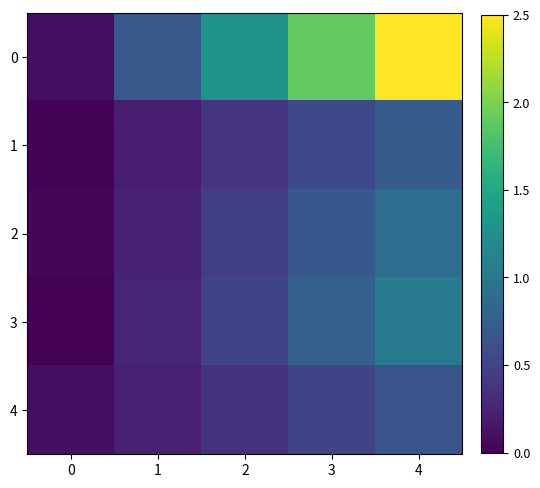

How many distinct data groups are displayed?

5